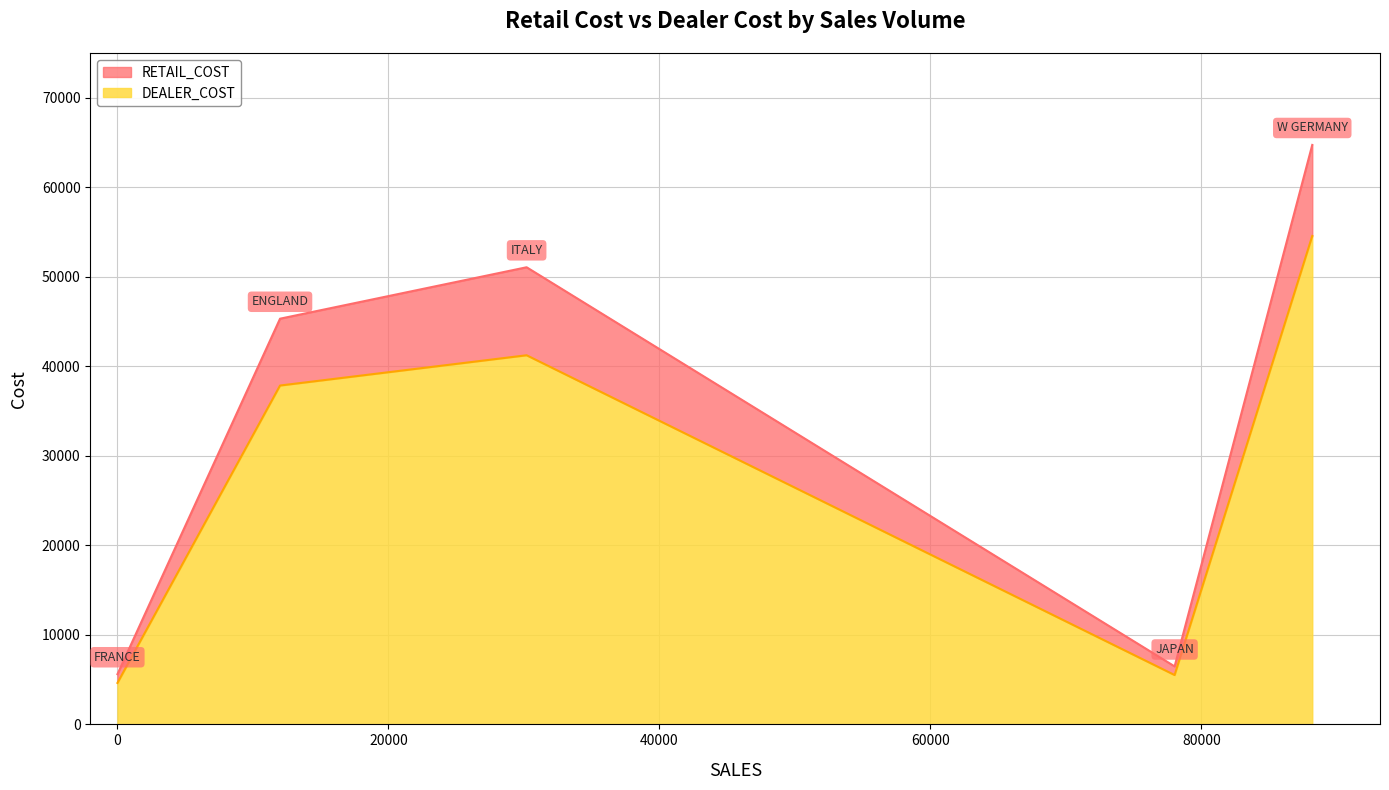

What are all the series names shown in the legend?

RETAIL_COST, DEALER_COST